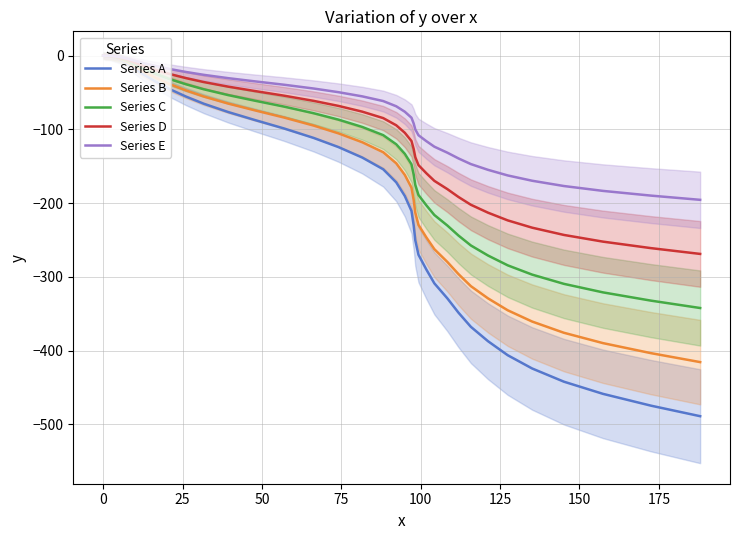

What is the smallest value displayed?

-489.1